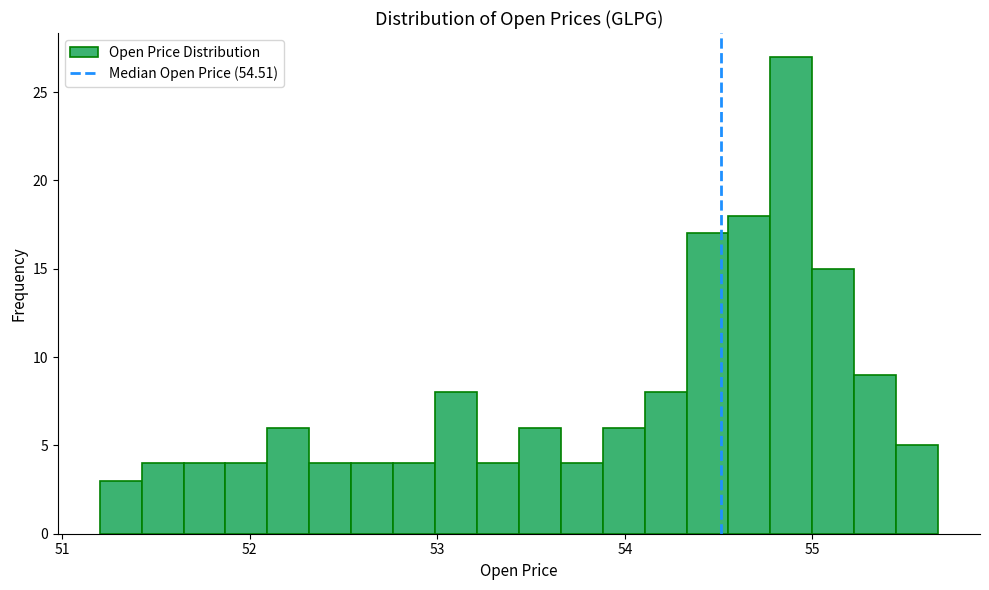

Read against the x-axis, roughly where is the centre of the tallest bar?

54.9